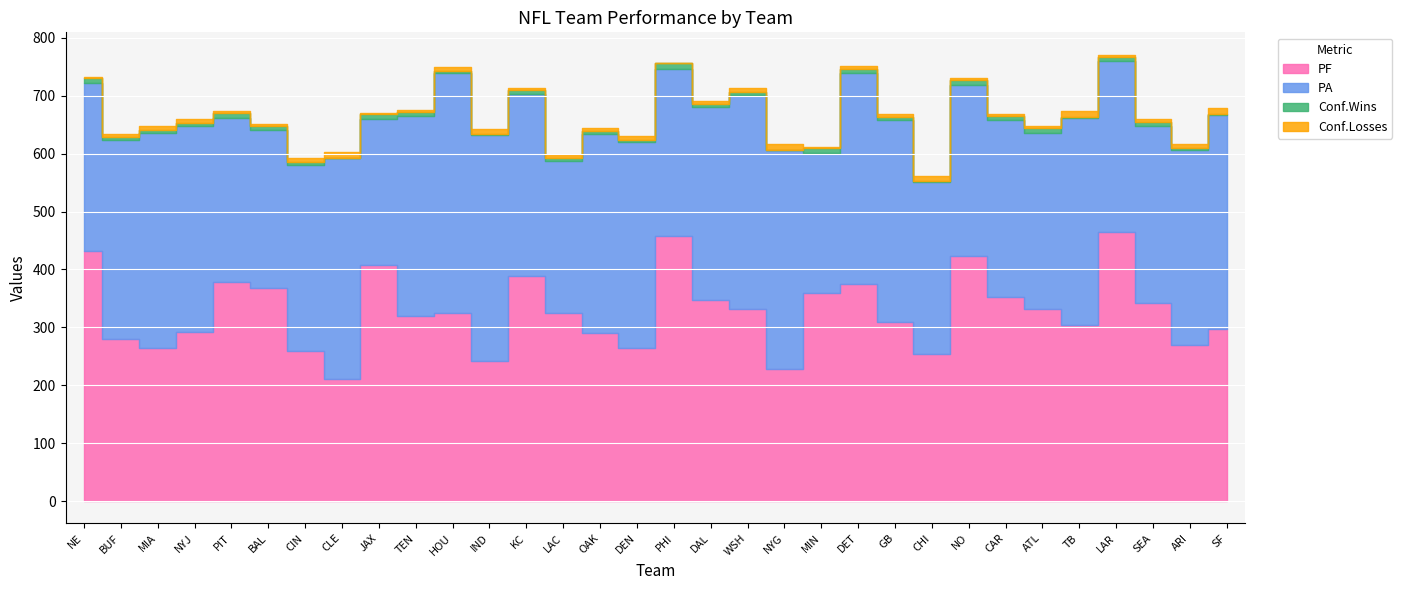

Where is the first local maximum for Conf.Losses?

CLE